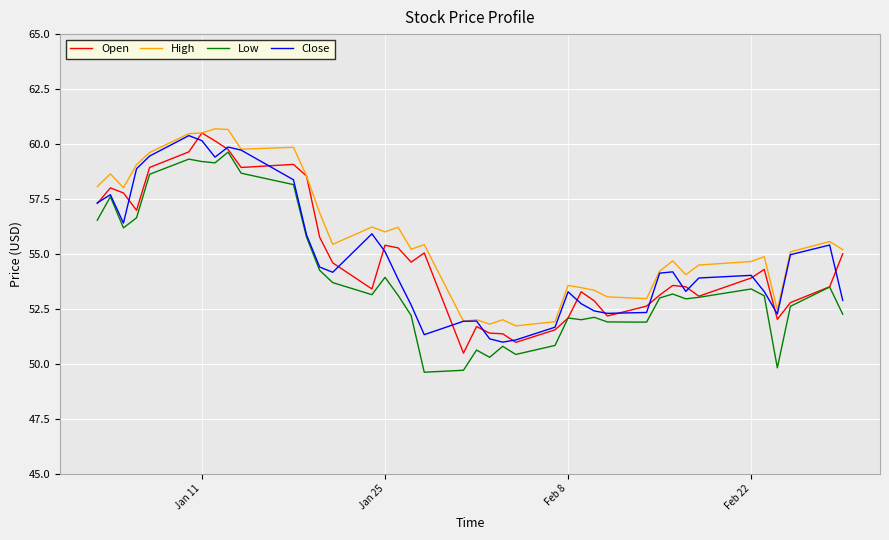

What is the highest value of the High series?

60.7